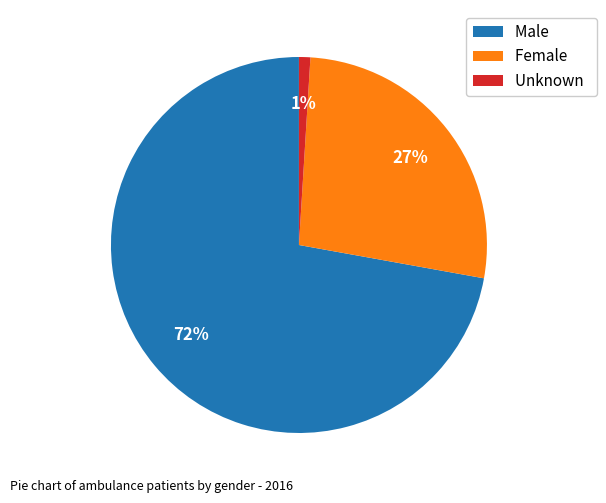

What percentage is the Female slice, to the nearest percent?

27%